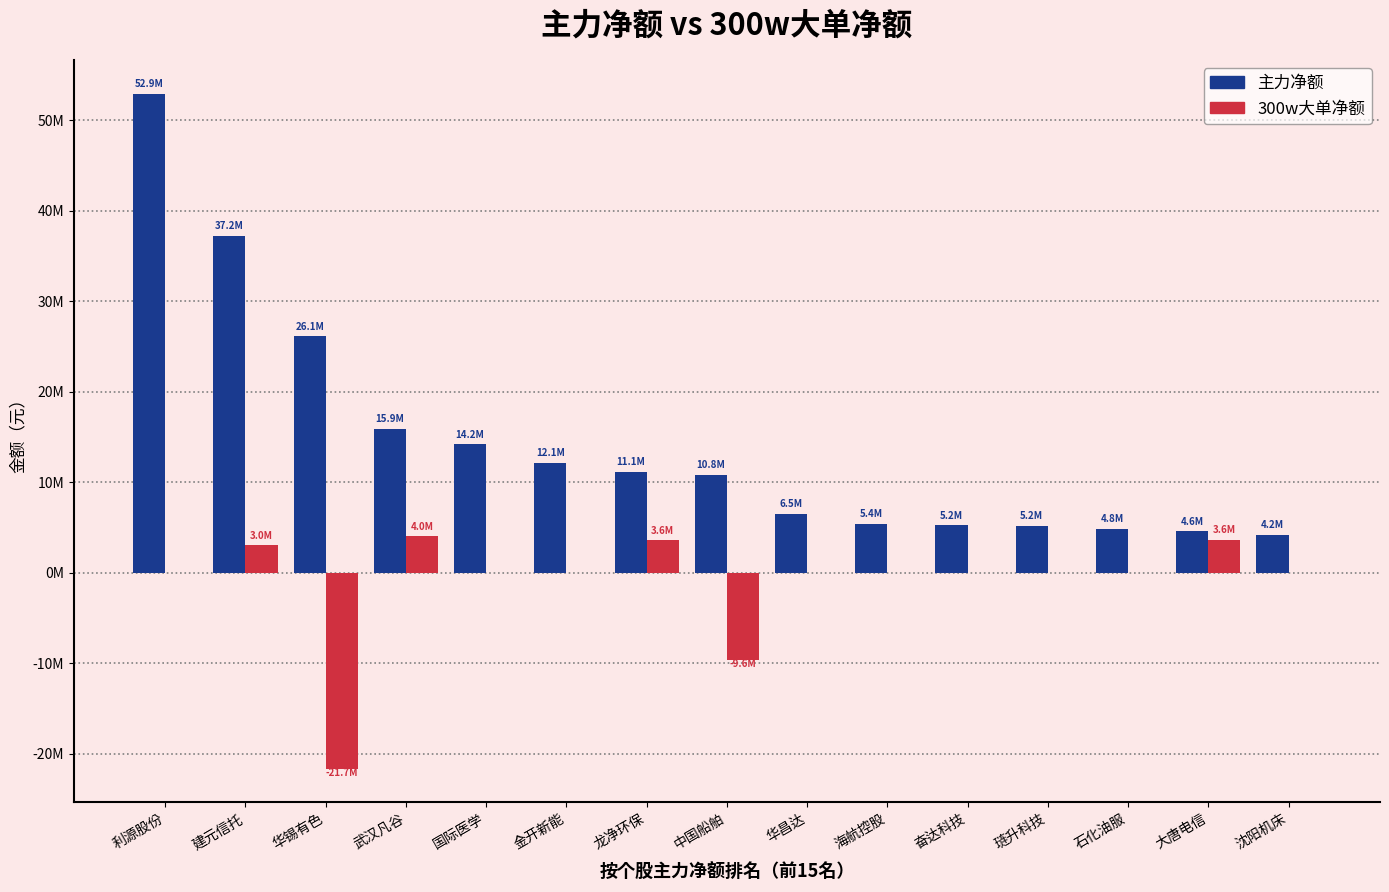

Which series changed the most between 国际医学 and 石化油服?

主力净额